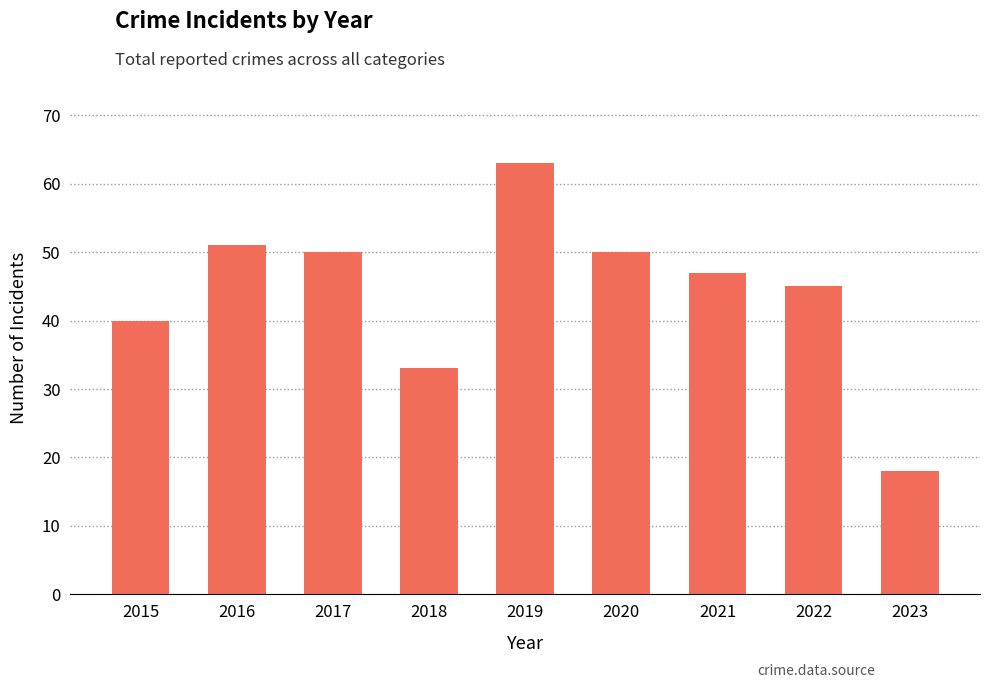

Is it true that the value at 2021 is 47?

True